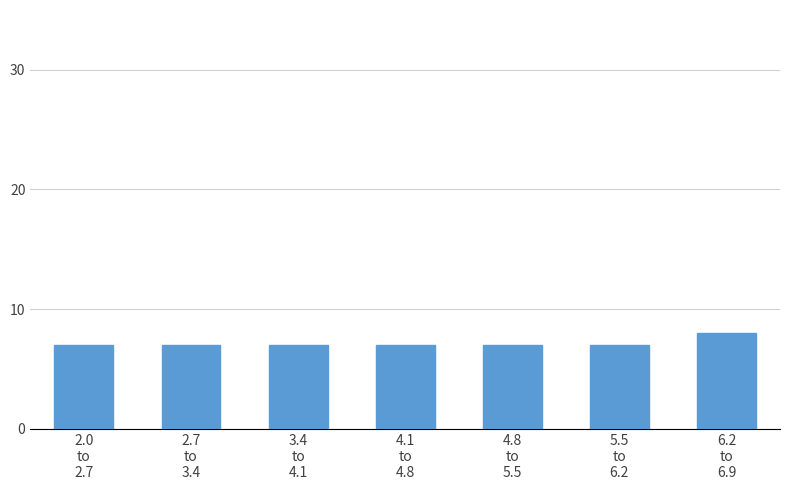

Reading right to left, extract all data points from this chart.

8	7	7	7	7	7	7